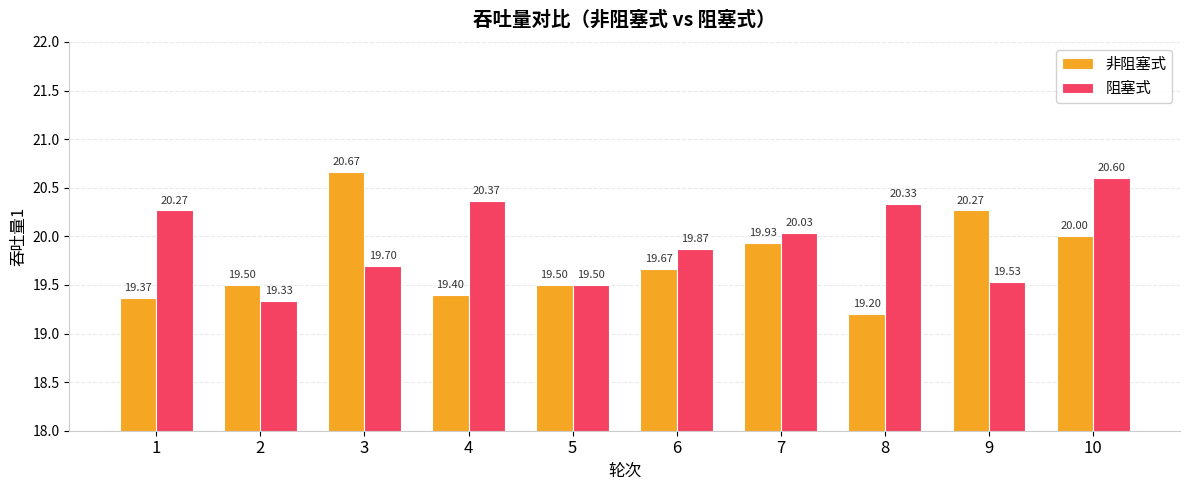

What is the difference between the highest and lowest values at 10?

0.6